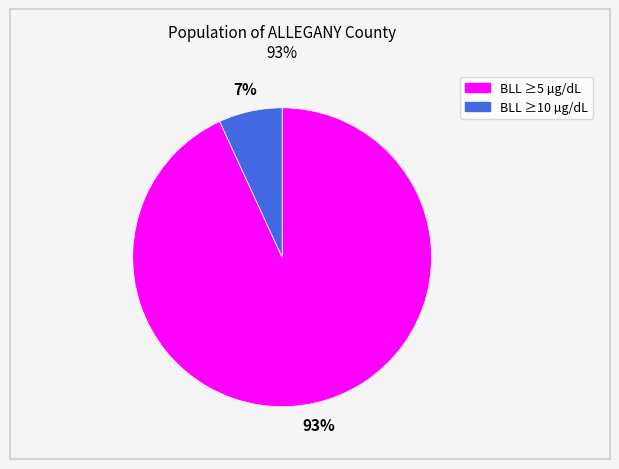

To the nearest percent, what is the difference between the largest and smallest slice percentages?

86%